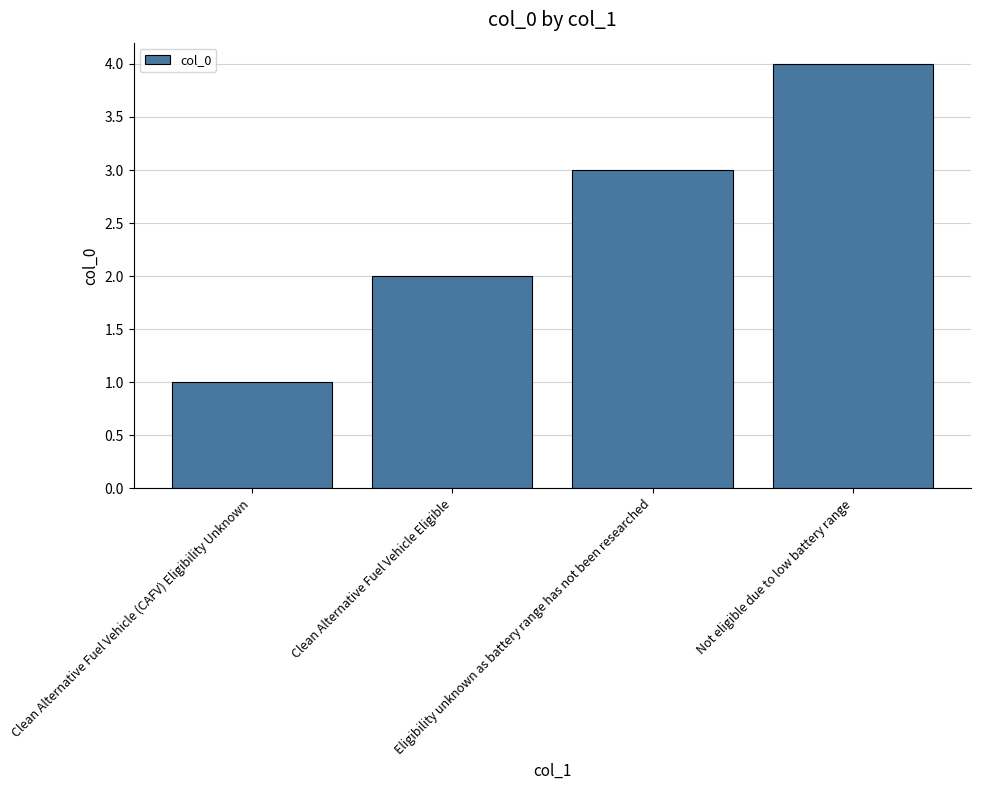

What is the sum of all values?

10